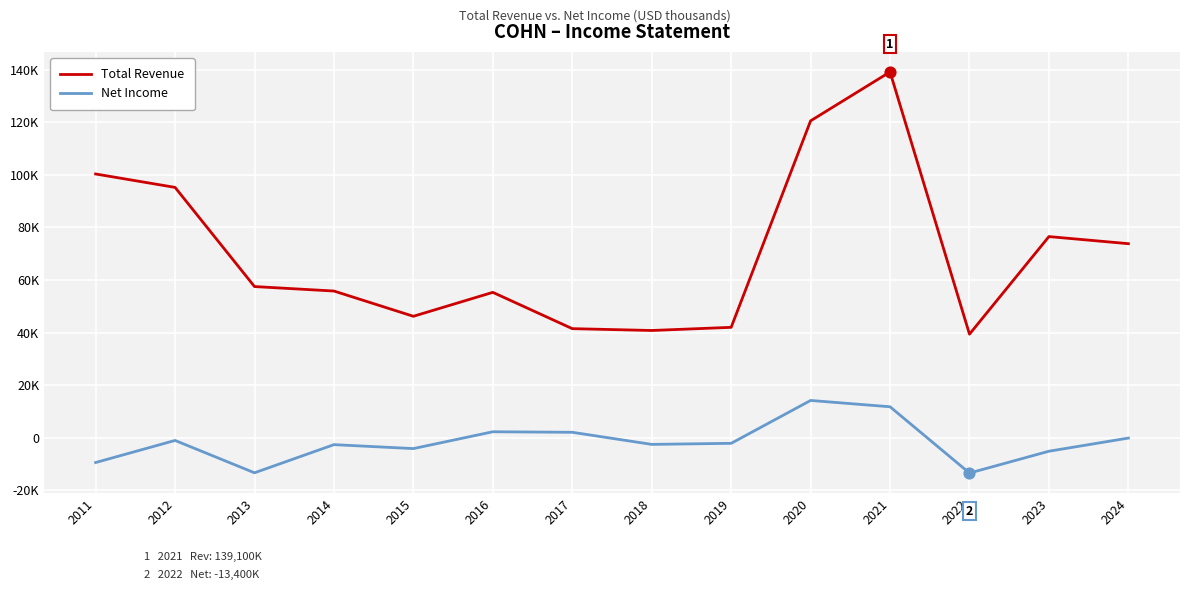

Is the value of Net Income at 2012 greater than the value of Total Revenue at 2024?

No